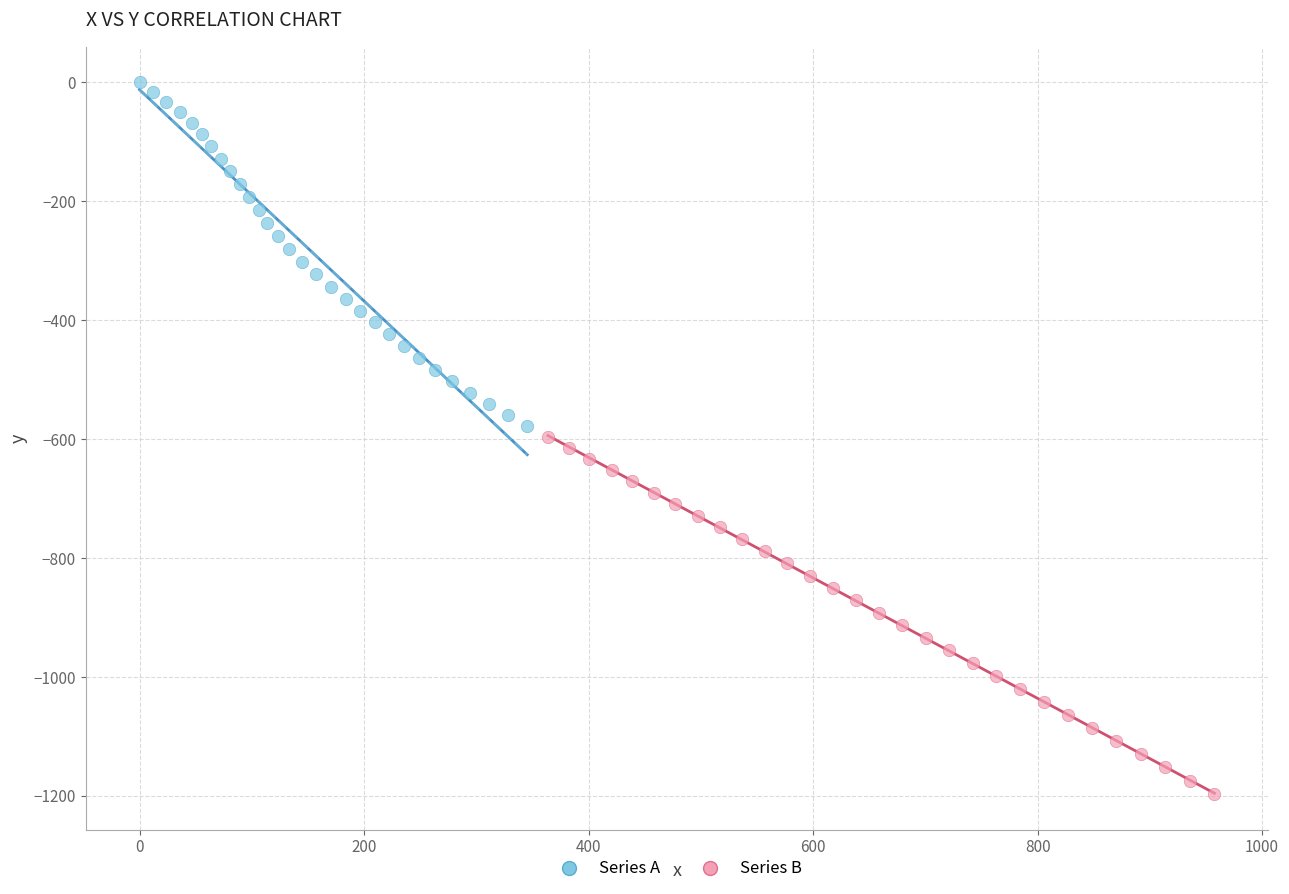

Which series contains the lowest Y value?

Series B